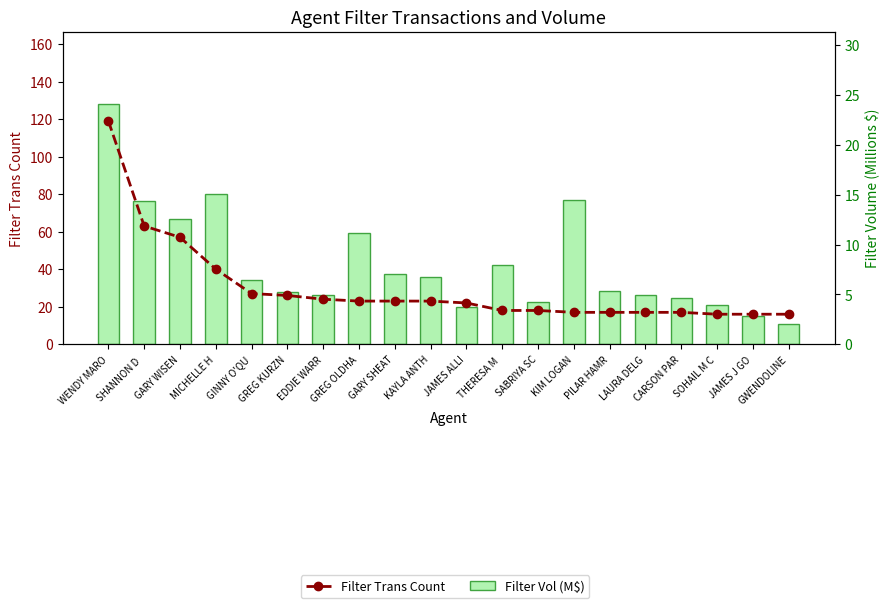

Which series has the widest spread of values?

Filter Trans Count